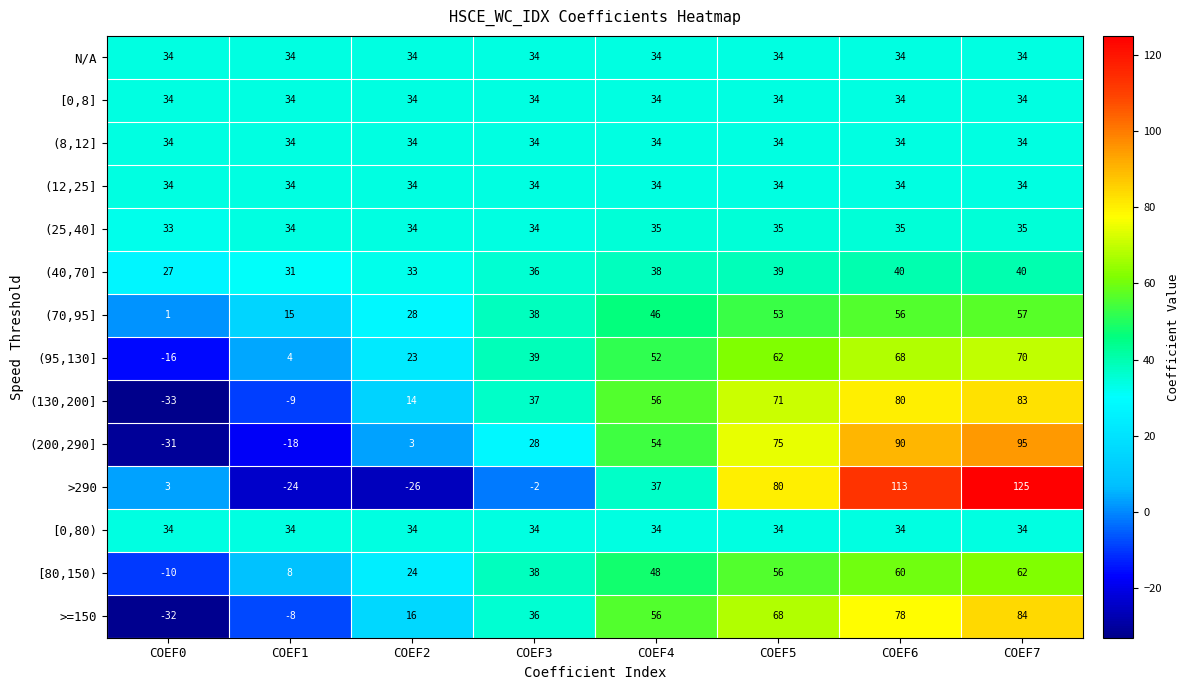

At which category is the sum across all series the highest?

COEF7